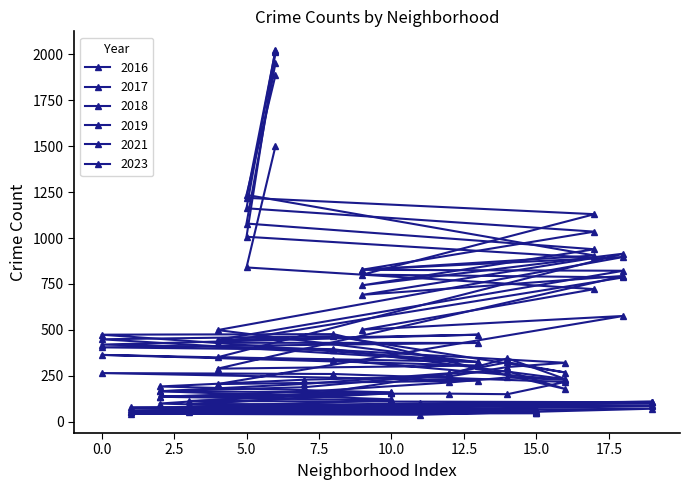

Count the number of data series in this chart.

6